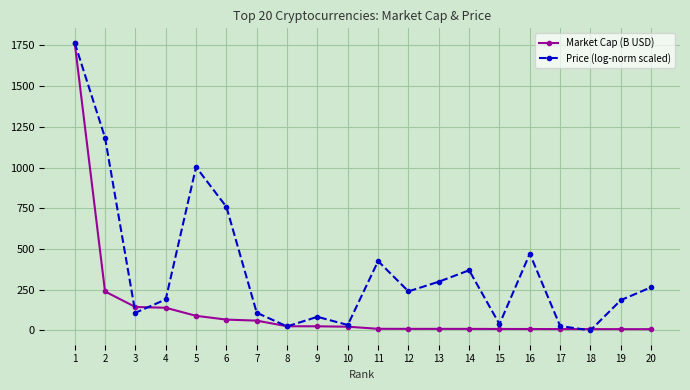

What is the difference between the Market Cap (B USD) values at 7 and 16?

51.5